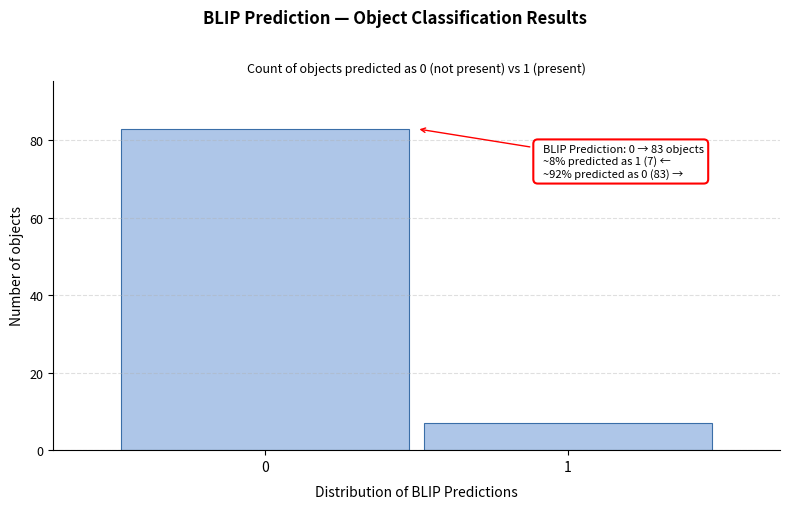

Reading right to left, list all the values displayed in this chart.

7	83